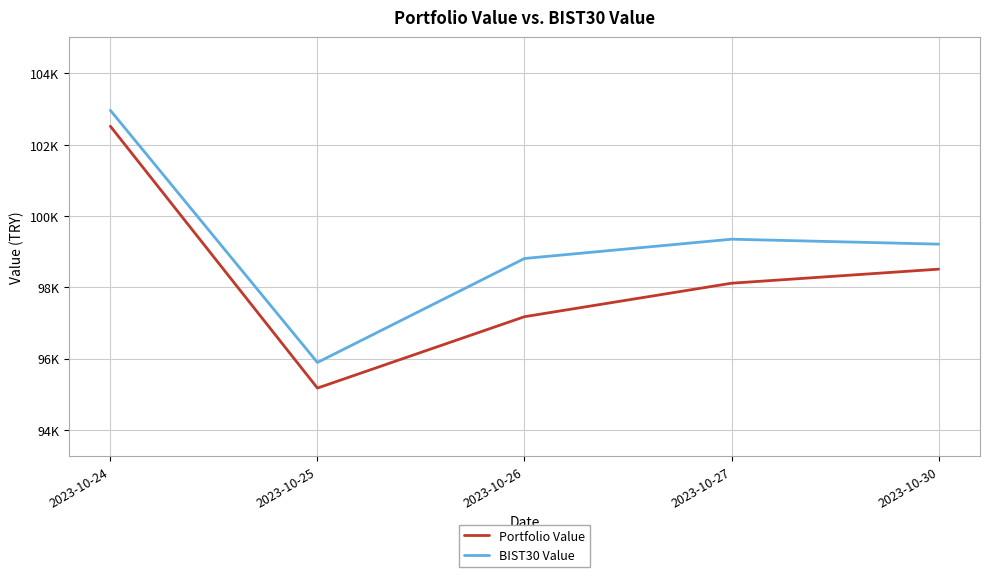

What is the minimum value shown in the chart?

95169.8